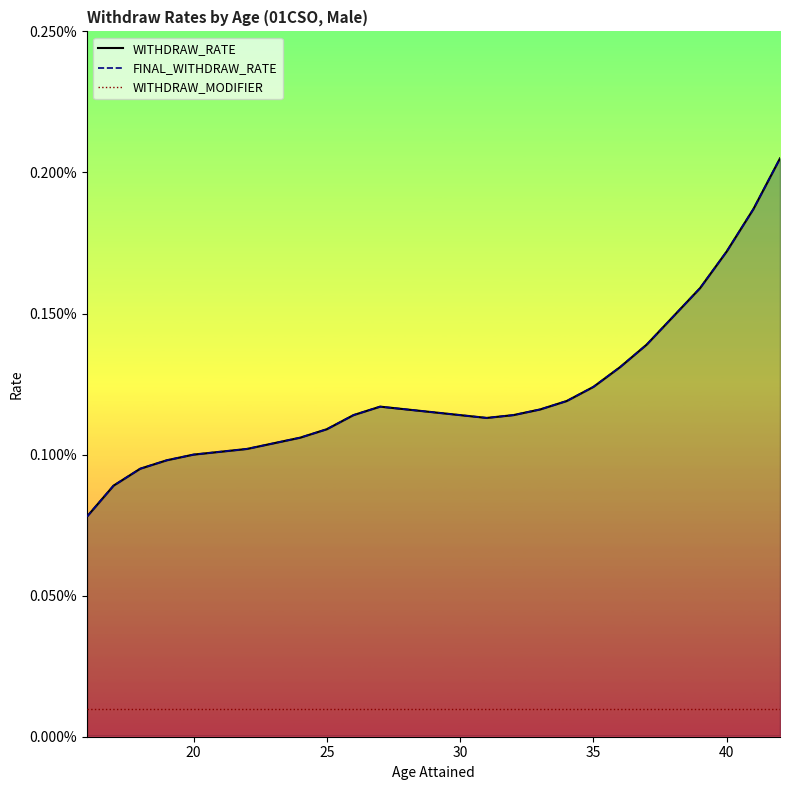

The FINAL_WITHDRAW_RATE series shows 0.0 at 12. True or false?

False